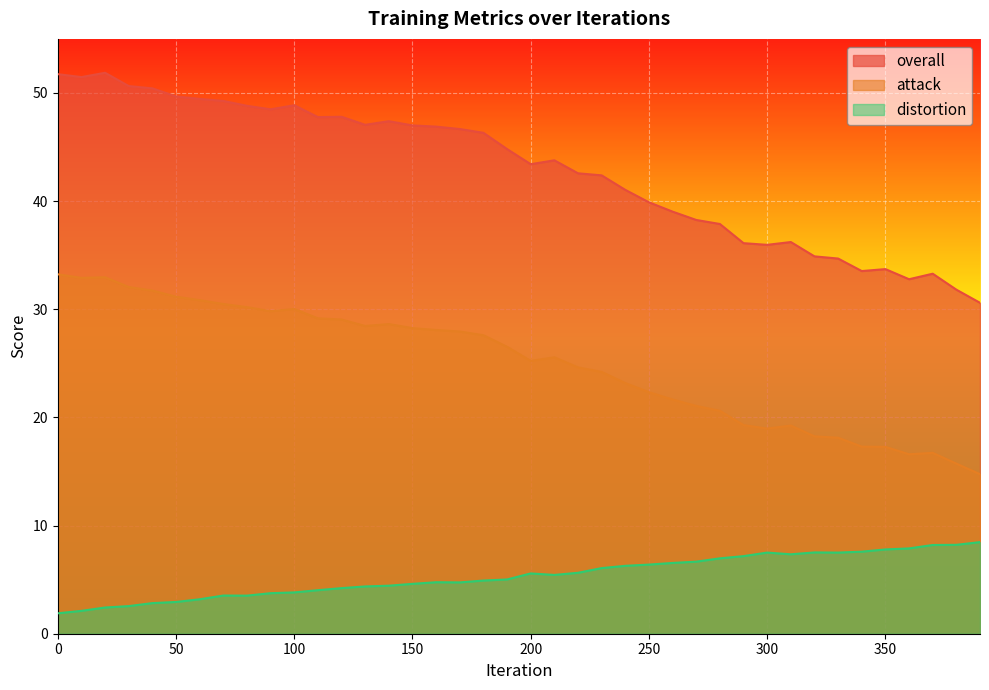

Reading left to right, extract all data points from this chart.

overall: 51.7	51.5	51.9	50.6	50.4	49.7	49.4	49.3	48.8	48.5	48.9	47.8	47.8	47.1	47.4	47.0	46.9	46.7	46.3	44.8	43.4	43.8	42.6	42.4	41.0	39.9	39.0	38.3	37.9	36.1	36.0	36.2	34.9	34.7	33.5	33.7	32.8	33.3	31.8	30.6
attack: 33.2	32.9	33.0	32.1	31.7	31.2	30.8	30.5	30.2	29.8	30.0	29.2	29.1	28.5	28.6	28.3	28.1	27.9	27.6	26.5	25.2	25.6	24.6	24.2	23.2	22.3	21.7	21.1	20.6	19.3	19.0	19.2	18.2	18.1	17.3	17.3	16.6	16.7	15.7	14.8
distortion: 1.9	2.1	2.4	2.6	2.8	2.9	3.2	3.5	3.5	3.7	3.8	4.0	4.2	4.4	4.4	4.6	4.8	4.7	4.9	5.0	5.6	5.4	5.6	6.1	6.3	6.4	6.5	6.7	7.0	7.2	7.5	7.3	7.5	7.5	7.6	7.8	7.9	8.2	8.2	8.5